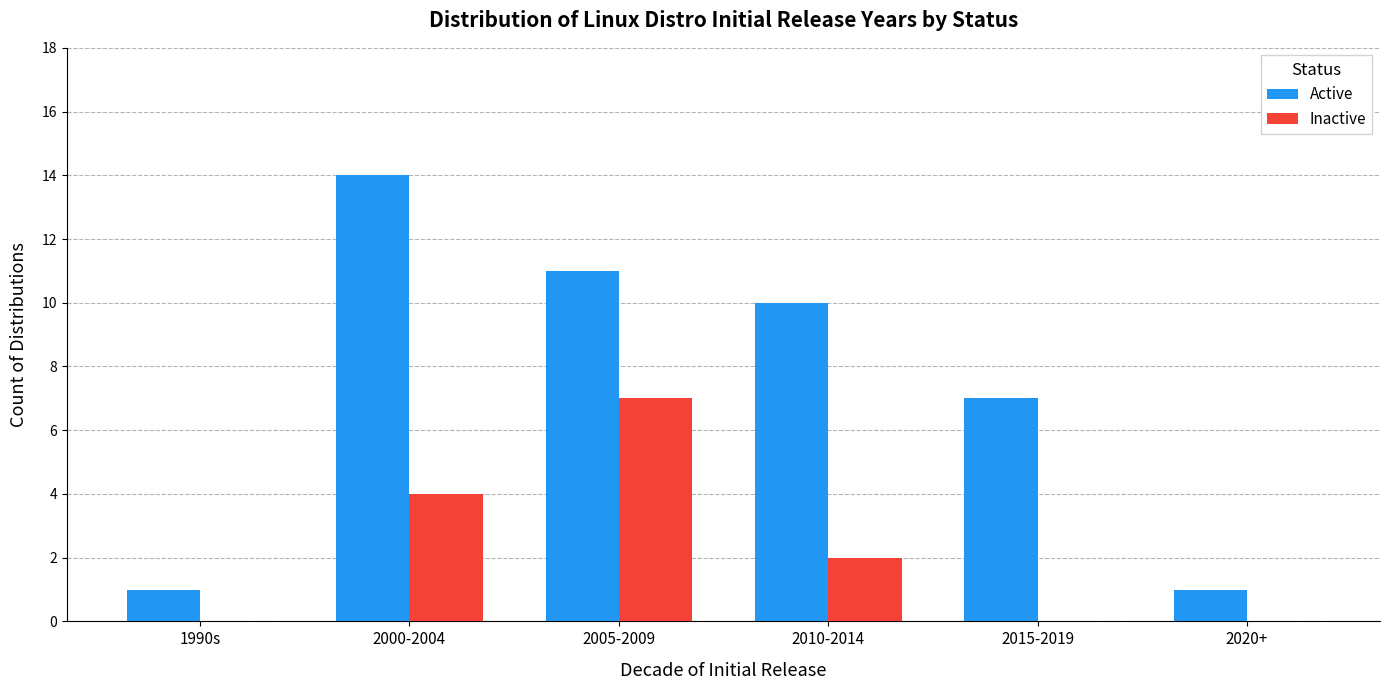

Which series has the largest range (max minus min)?

Active